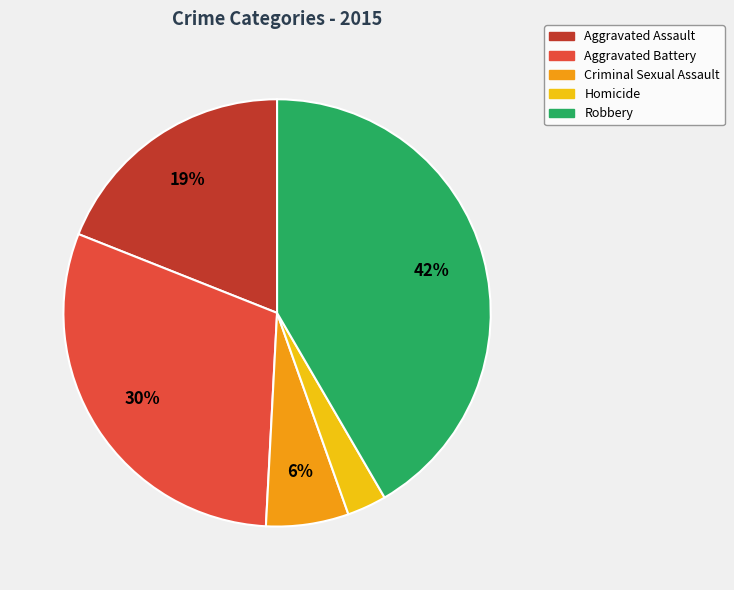

How many segments does this pie chart have?

5